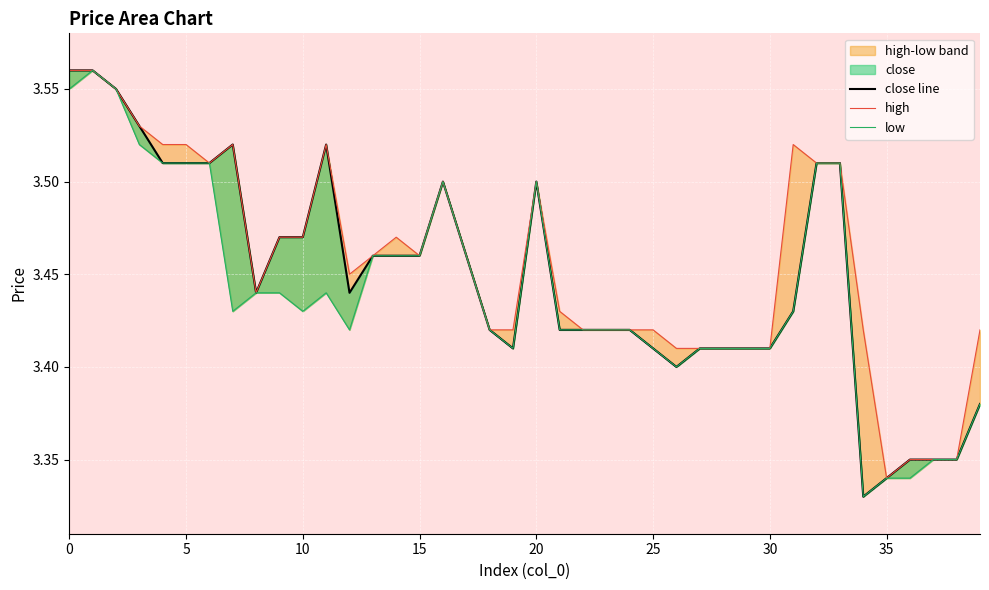

Which series has the largest total across all categories?

high